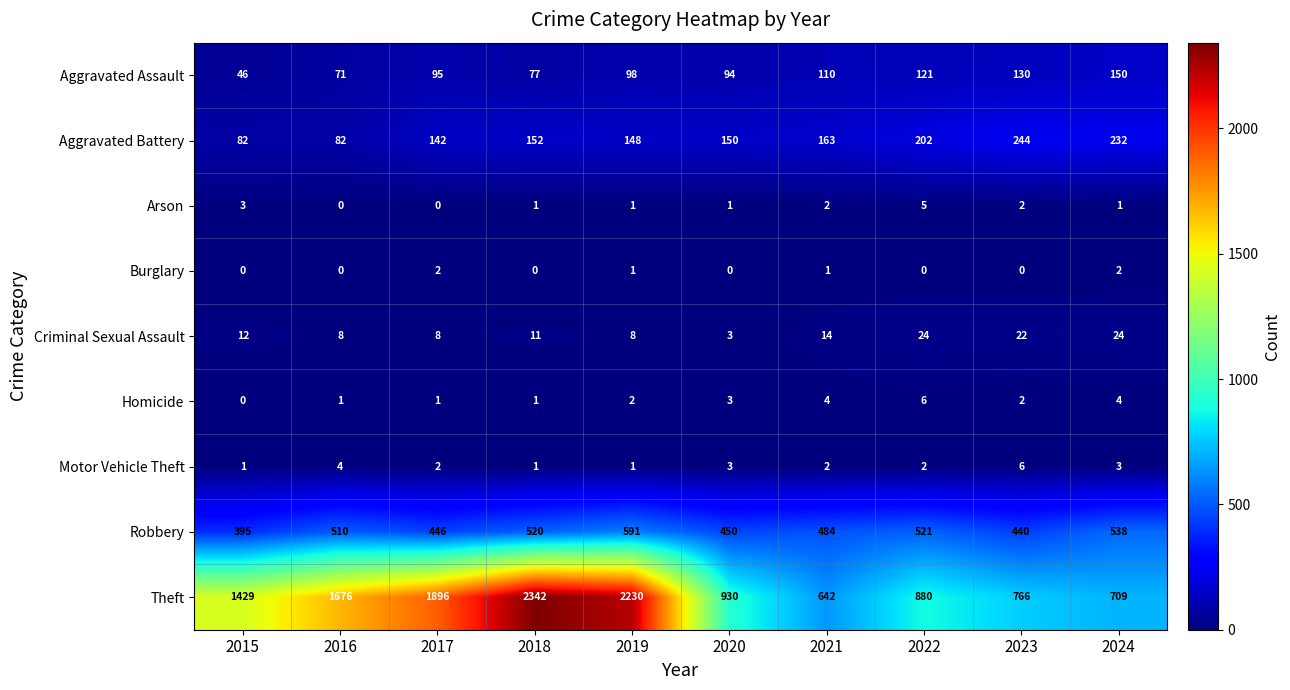

How many Burglary values are between 0 and 1?

8